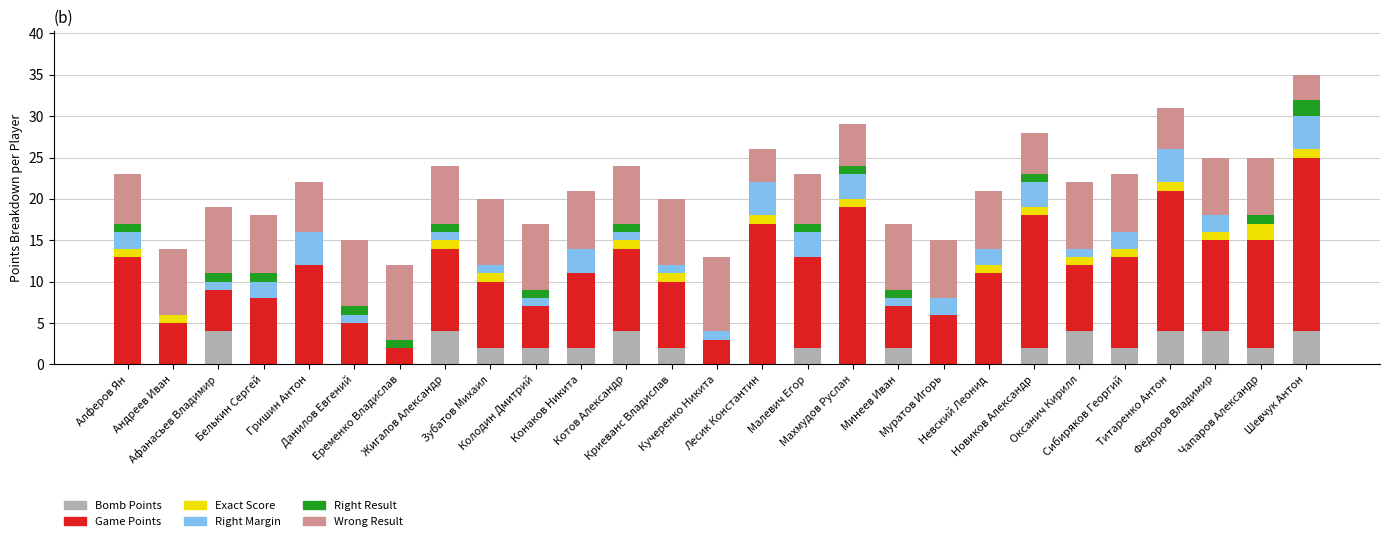

What is the maximum value for Bomb Points?

4